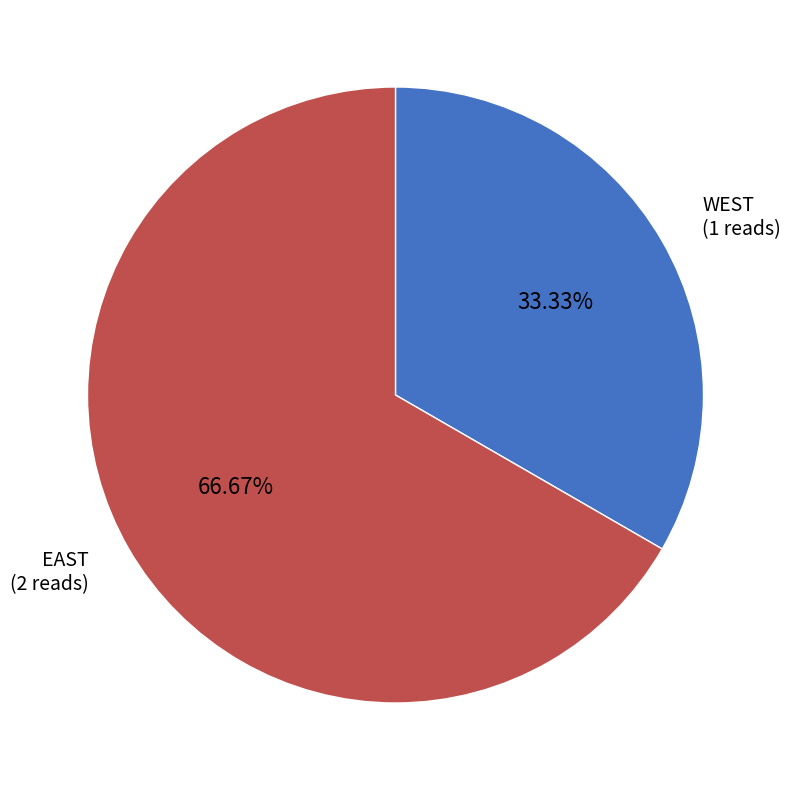

Is there a majority slice in this chart?

Yes